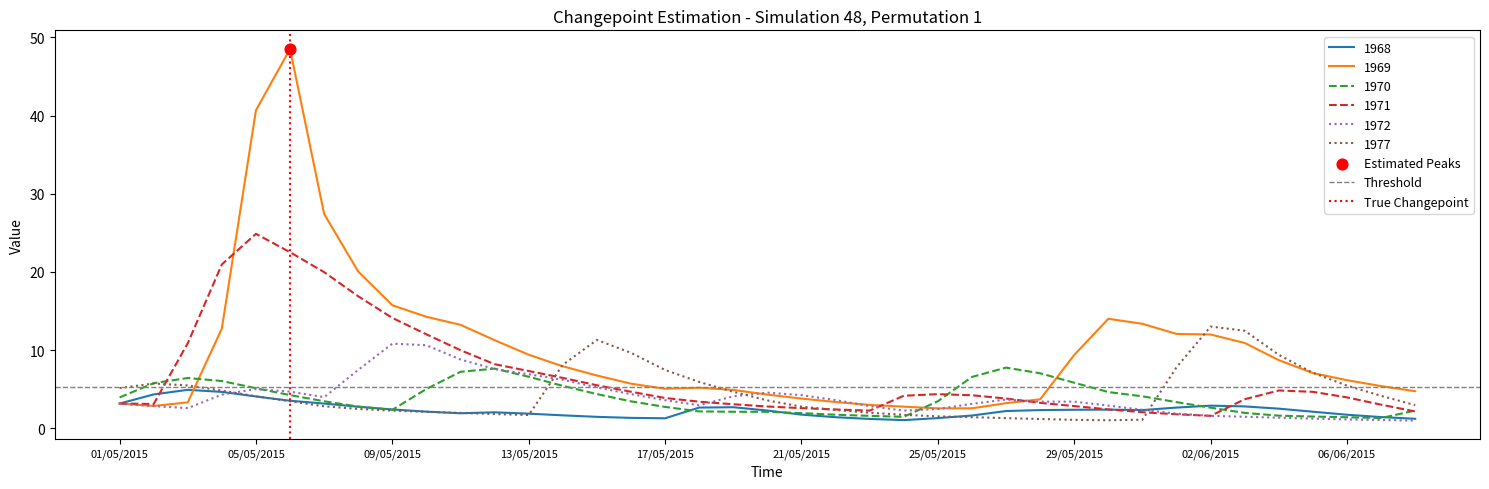

What is the lowest value of the 1969 series?

2.5